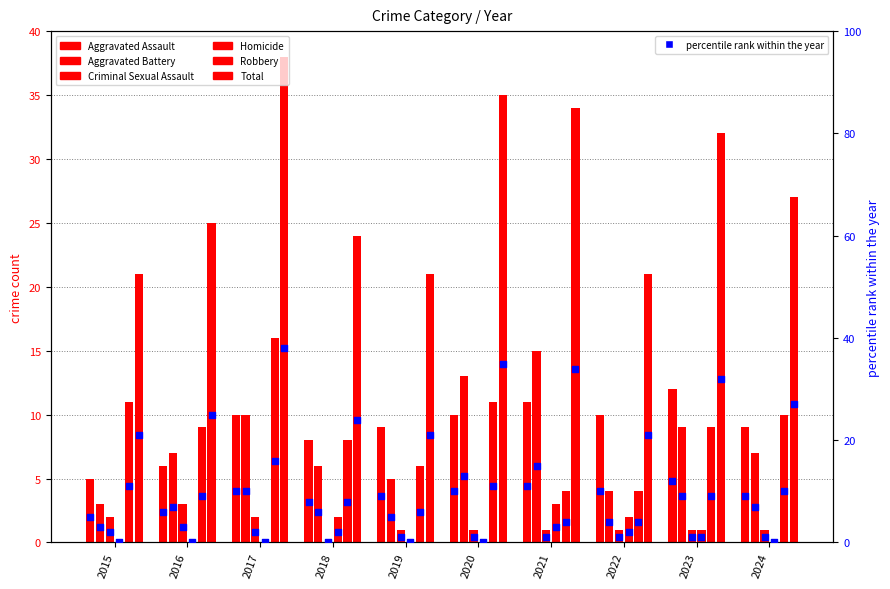

Which series has the widest spread of Y values?

Total